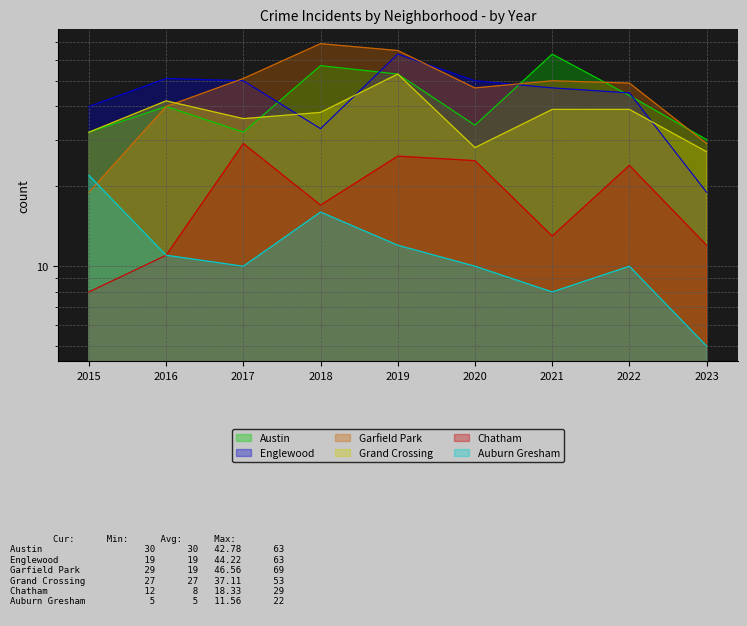

At which label is Englewood closest to 41?

2015